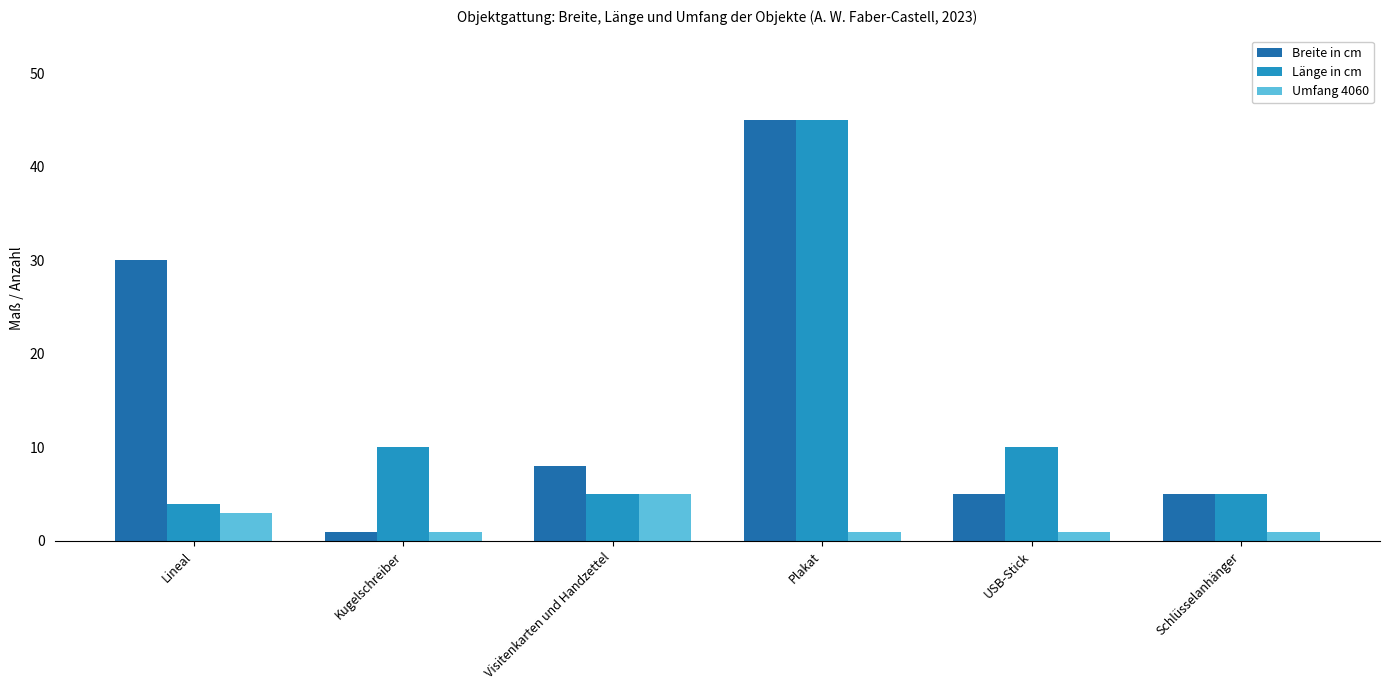

What is the difference between the Breite in cm values at Schlüsselanhänger and Lineal?

25